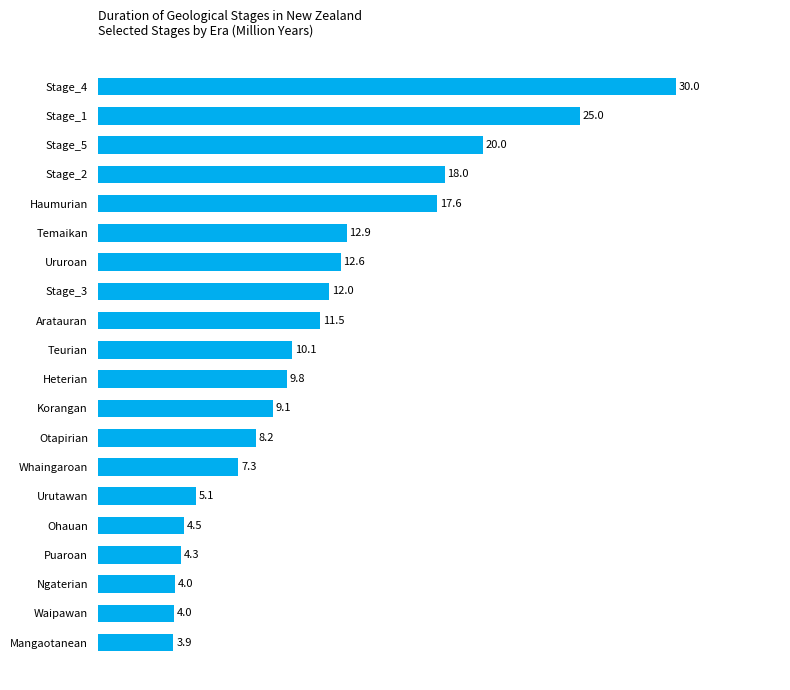

What is the difference between the maximum and minimum values?

26.1